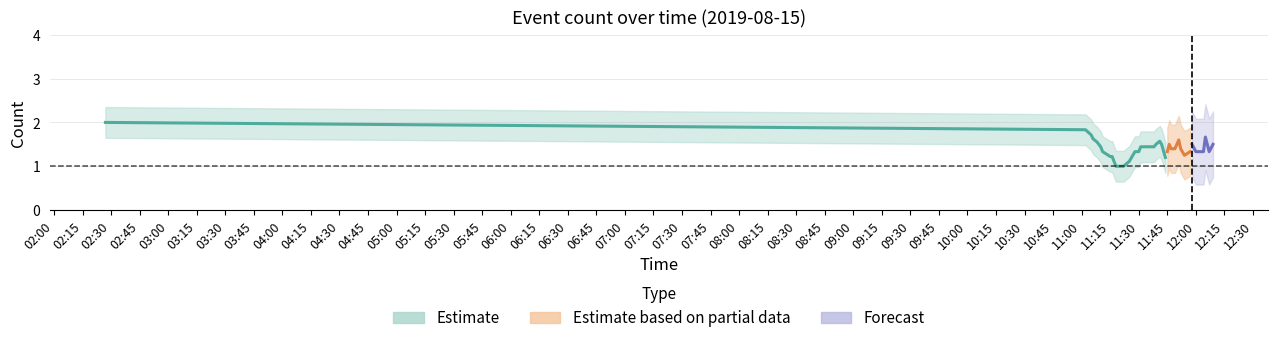

How many points are lower than both their immediate neighbors (excluding endpoints)?

3